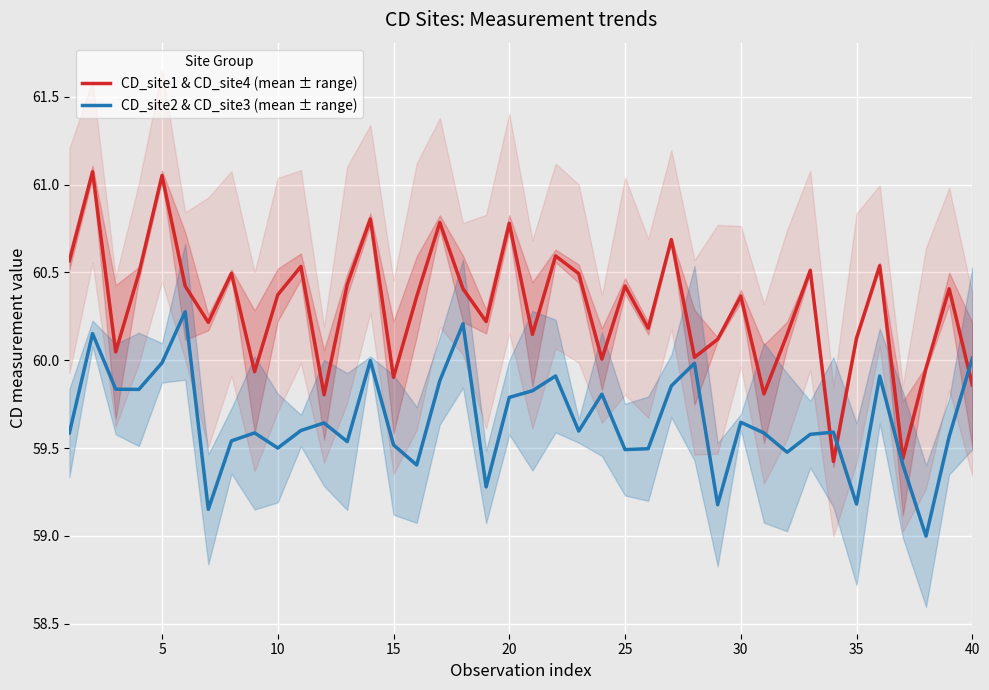

True or false: CD_site1 & CD_site4 (mean ± range) has a value of 35.5 at 30.

False